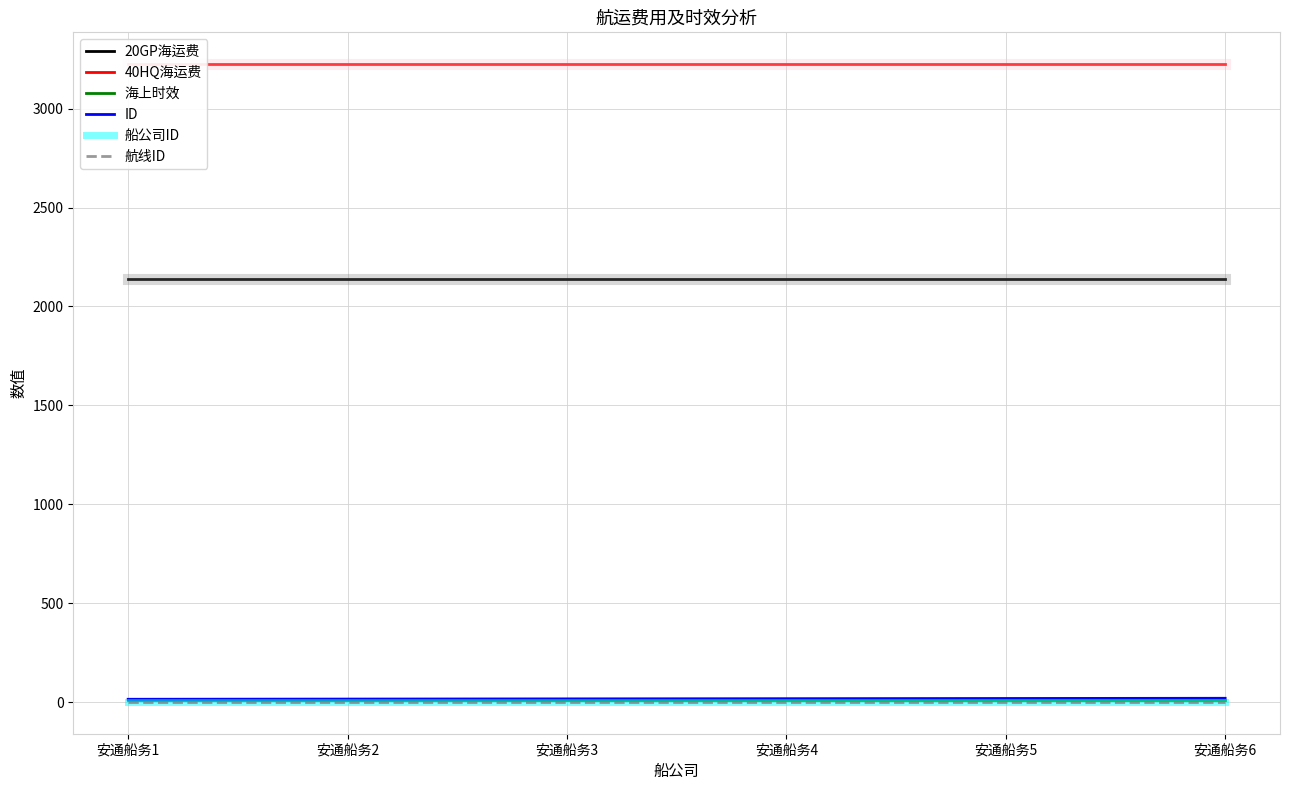

True or false: ID and 海上时效 intersect in this chart.

False